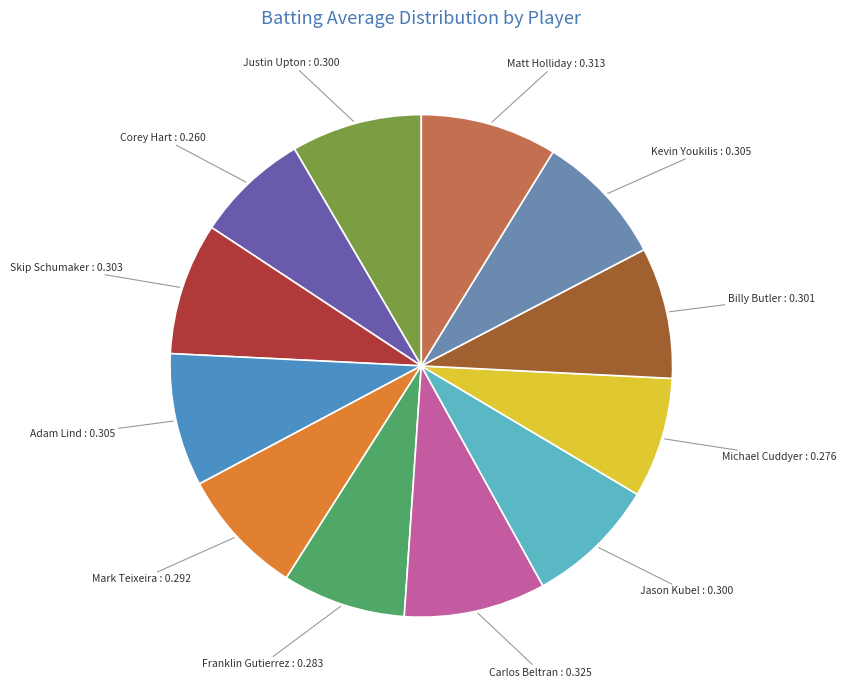

Combined, do Mark Teixeira and Carlos Beltran account for over 50%?

No